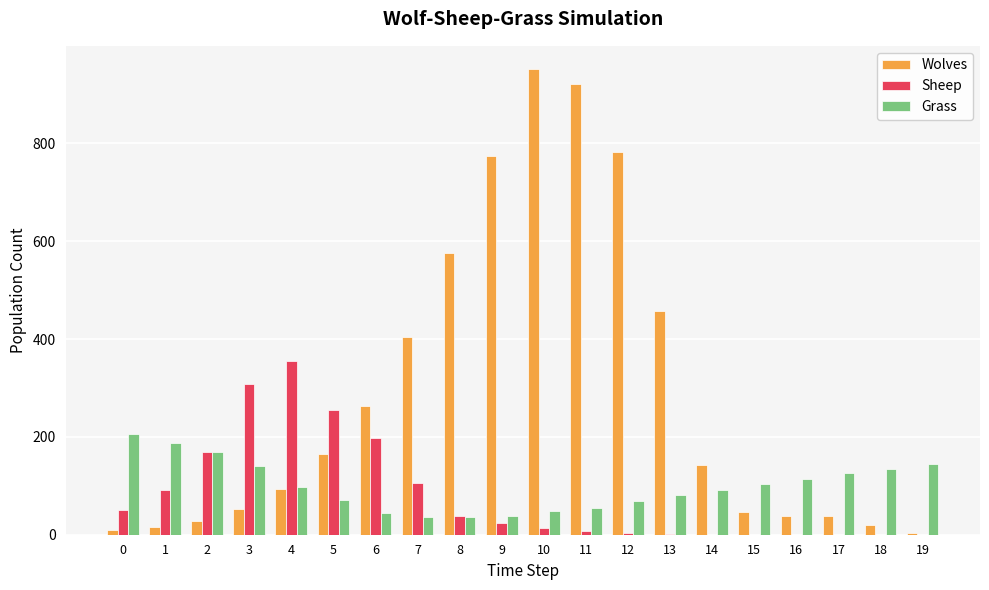

At which category is the sum across all series the highest?

10